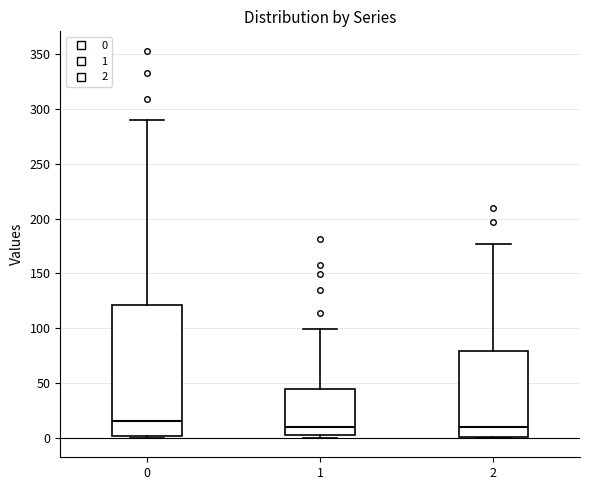

Reading left to right, read every box against the y-axis: the position of its median line, the range the box covers, and the ends of its whiskers. The values are not printed on the chart, so give them approximately, as read against the axis.

0: median 15, box 0 to 120, whiskers 0 to 290
1: median 10, box 5 to 45, whiskers 0 to 100
2: median 10, box 0 to 80, whiskers 0 to 175